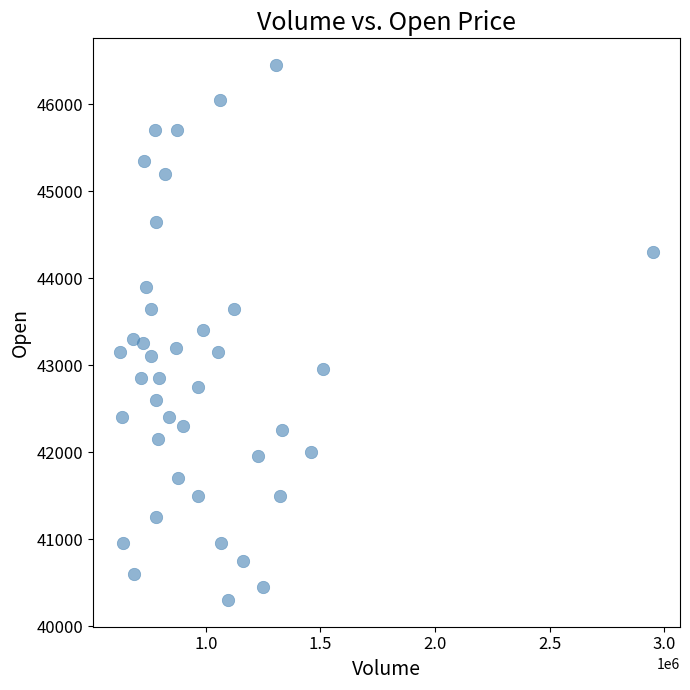

What is the range of X values (max minus min)?

2327687